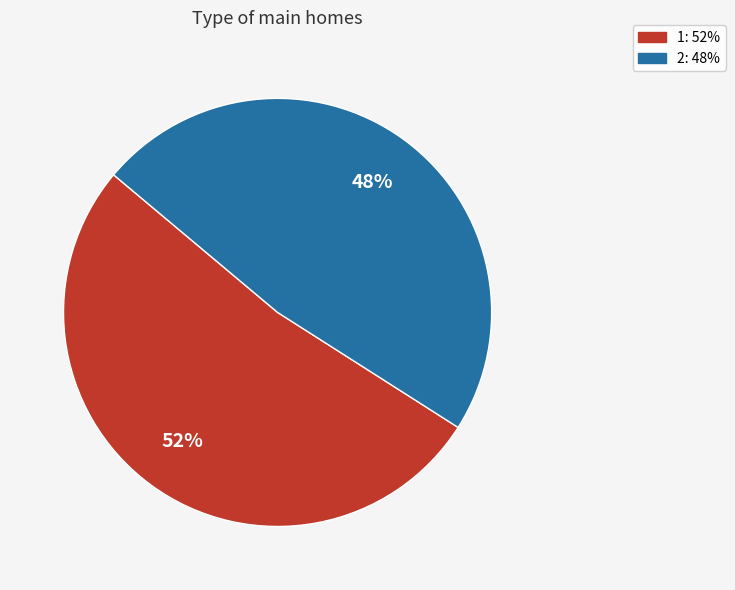

Approximately how many times larger is the value at 1 compared to 2?

1.1